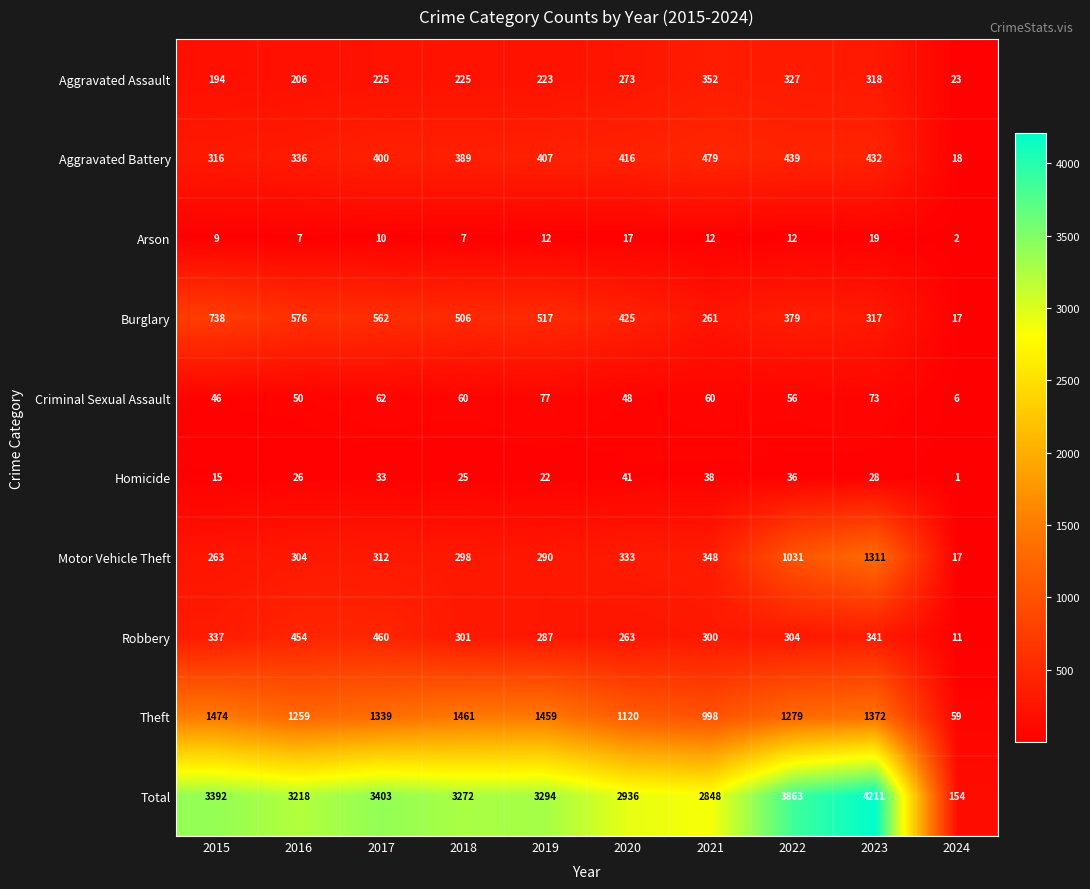

What is the total value across all series at 2015?

6784